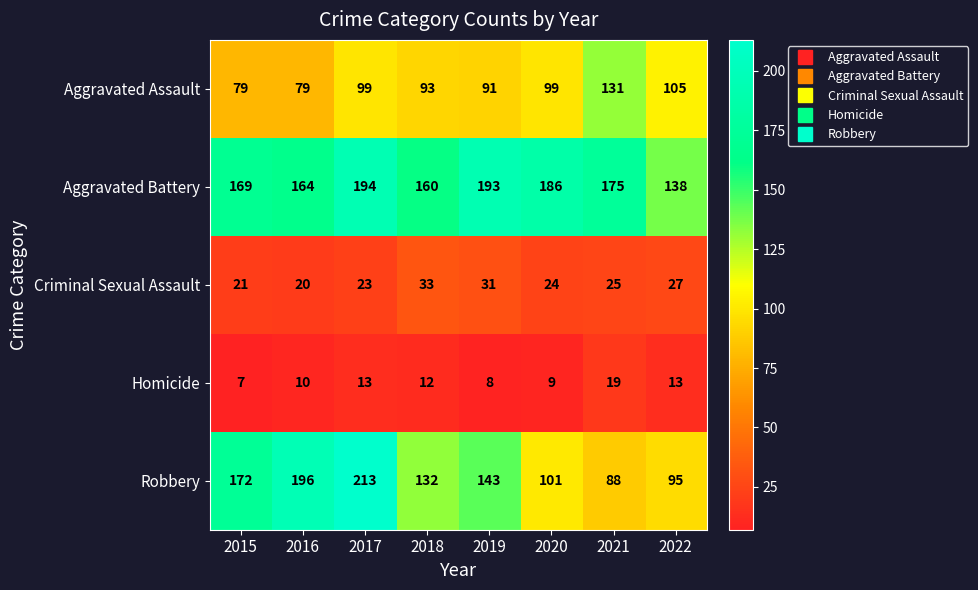

Which series has the widest spread of values?

Robbery